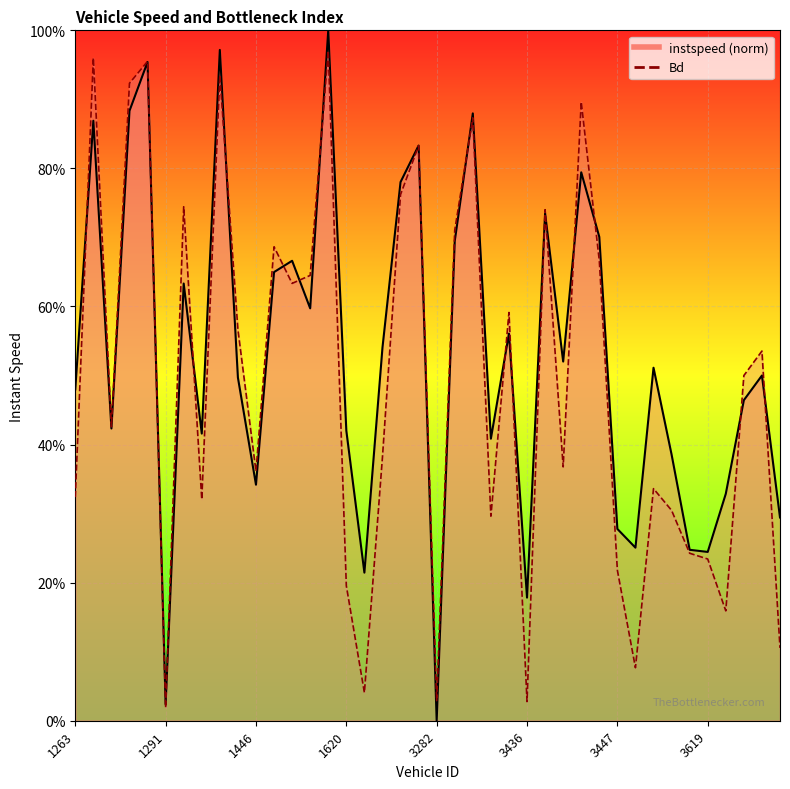

Reading right to left, extract all data points from this chart.

instspeed: 5191=0.3	3625=0.5	3623=0.5	3621=0.3	3619=0.2	3617=0.2	3608=0.4	3602=0.5	3590=0.3	3447=0.3	3446=0.7	3442=0.8	3441=0.5	3437=0.7	3436=0.2	3432=0.6	3426=0.4	3292=0.9	3291=0.7	3282=0.0	3258=0.8	3183=0.8	1639=0.5	1622=0.2	1620=0.4	1618=1.0	1617=0.6	1615=0.7	1449=0.6	1446=0.3	1445=0.5	1442=1.0	1441=0.4	1440=0.6	1291=0.0	1288=1.0	1287=0.9	1286=0.4	1284=0.9	1263=0.5
Bd: 5191=0.1	3625=0.5	3623=0.5	3621=0.2	3619=0.2	3617=0.2	3608=0.3	3602=0.3	3590=0.1	3447=0.2	3446=0.7	3442=0.9	3441=0.4	3437=0.7	3436=0.0	3432=0.6	3426=0.3	3292=0.9	3291=0.7	3282=0.0	3258=0.8	3183=0.8	1639=0.4	1622=0.0	1620=0.2	1618=1.0	1617=0.6	1615=0.6	1449=0.7	1446=0.4	1445=0.6	1442=0.9	1441=0.3	1440=0.7	1291=0.0	1288=1.0	1287=0.9	1286=0.4	1284=1.0	1263=0.3